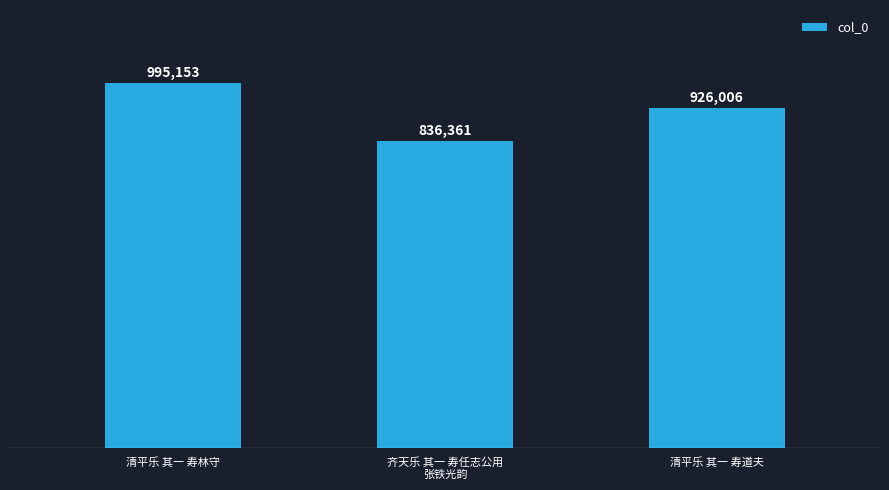

What is the difference between the maximum and minimum values?

158792